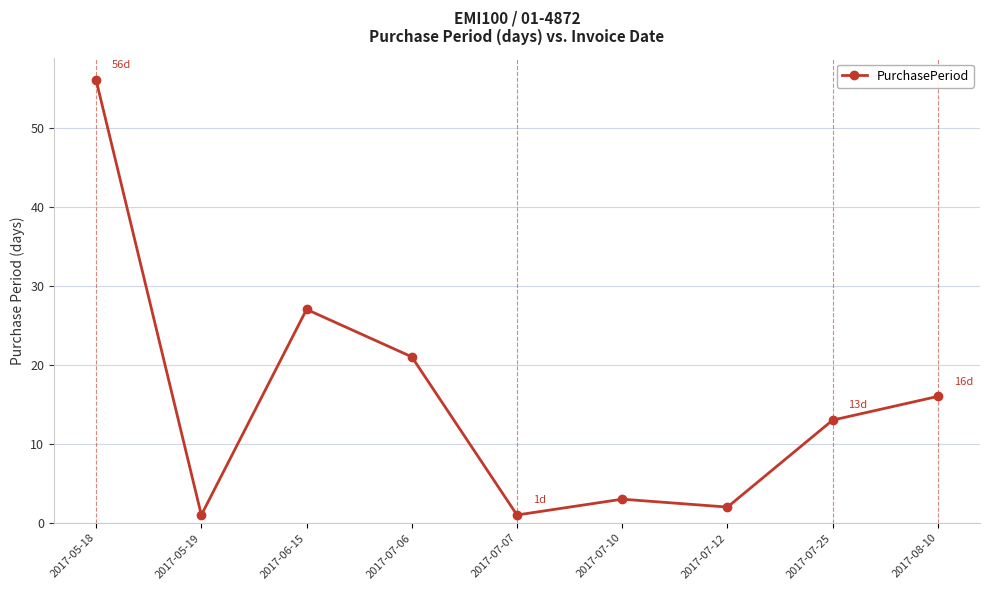

True or false: the data shows 16 at 2017-08-10.

True